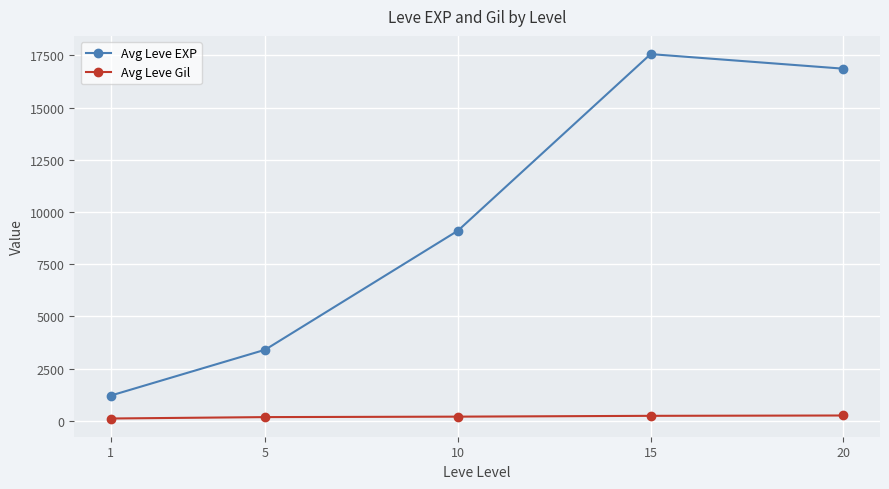

What is the difference between the Avg Leve EXP values at 20 and 5?

13460